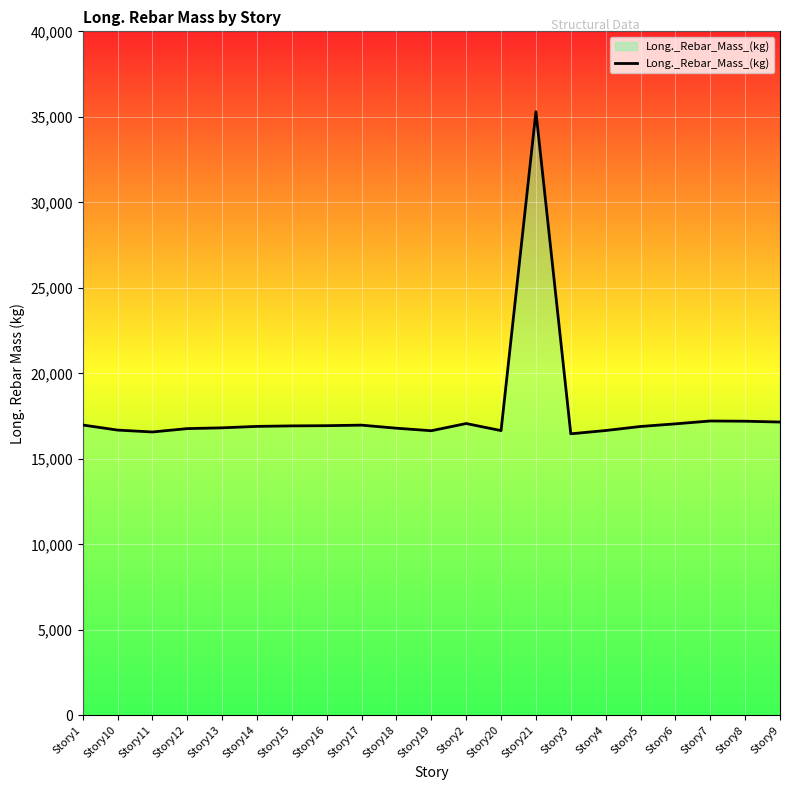

What is the greatest value displayed?

35299.7